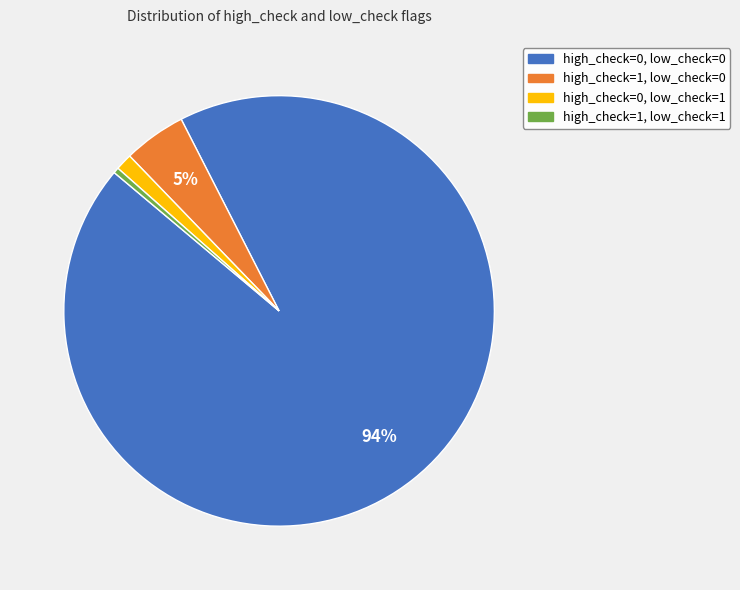

Count the number of slices in the pie.

4